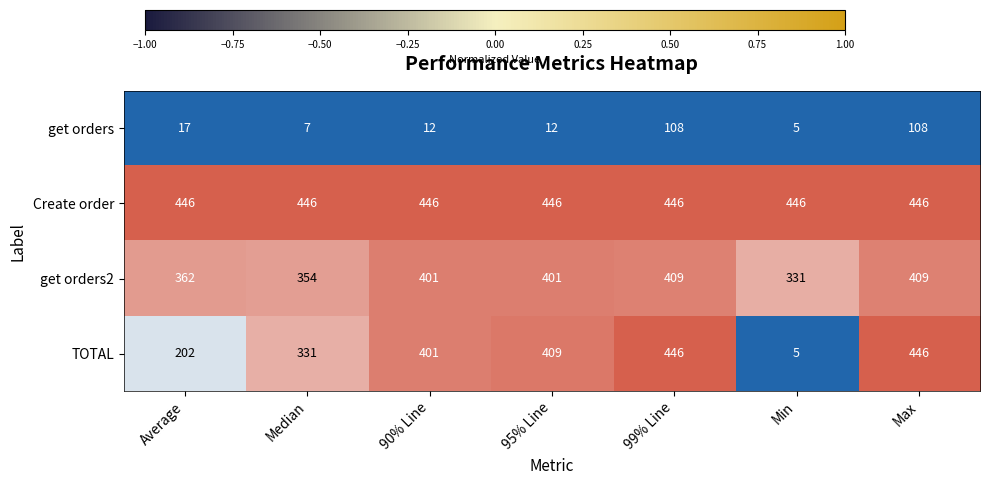

How many data points does each series have?

7